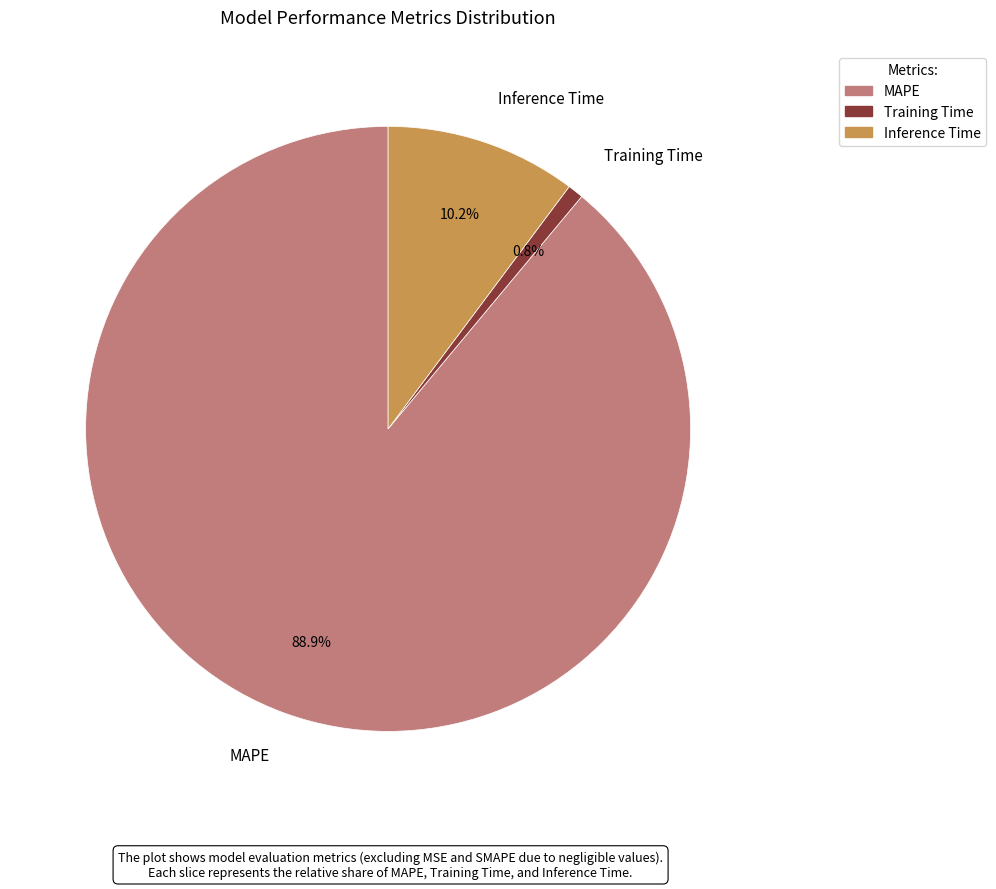

What is the smallest slice in the pie chart?

Training Time